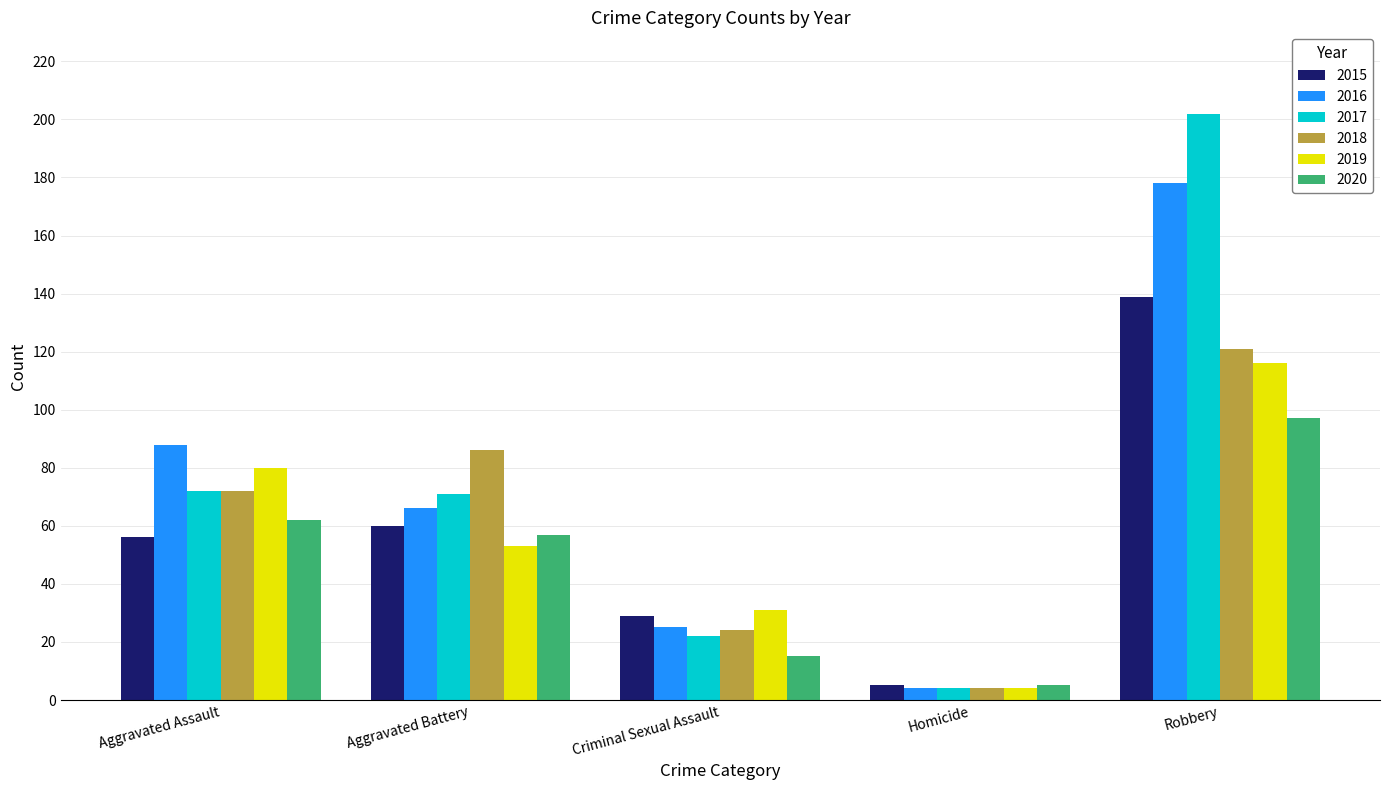

What is the label of the 2nd bar from the right?

Homicide